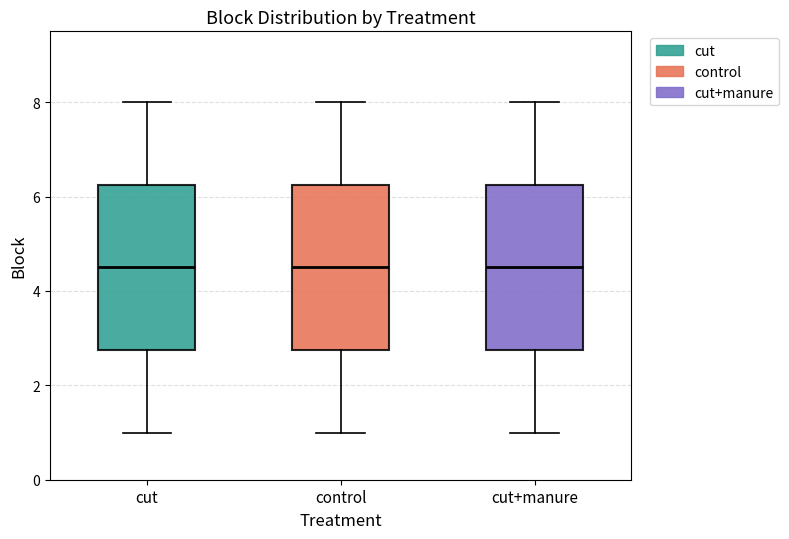

Where does the median line of the box for cut+manure sit on the y-axis? The values are not printed on the chart, so give them approximately, as read against the axis.

4.6